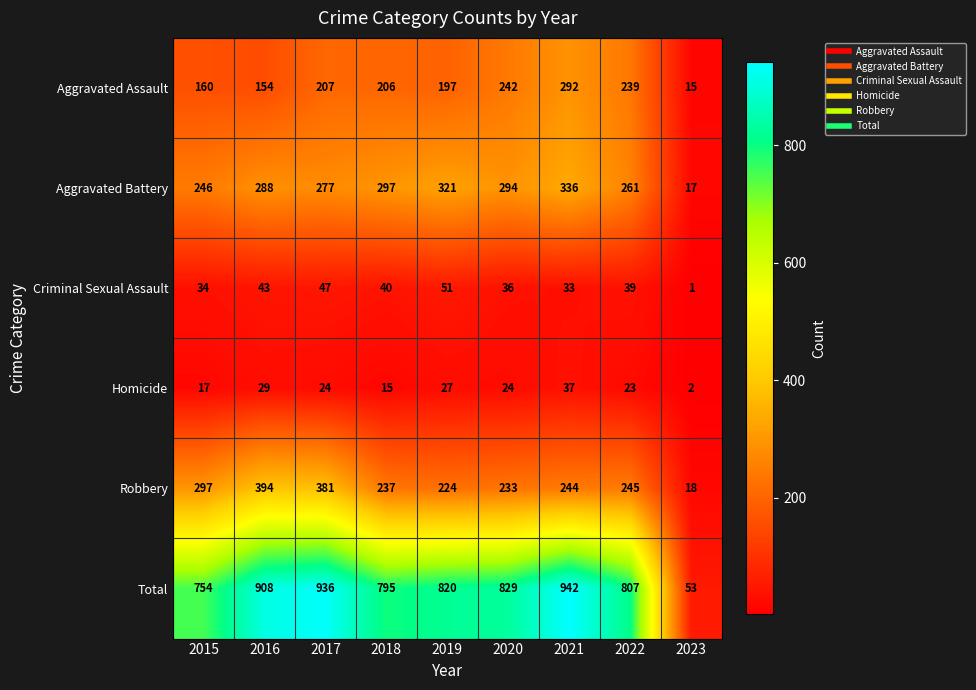

Count the number of data series in this chart.

6